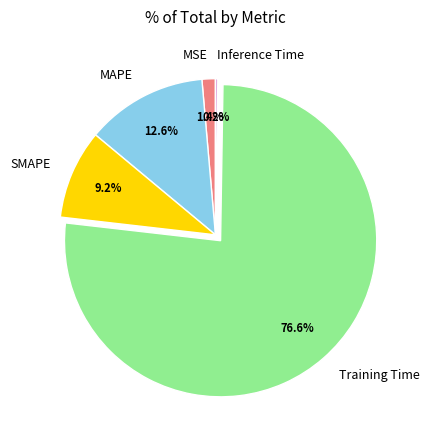

What is the largest slice in the pie chart?

Training Time